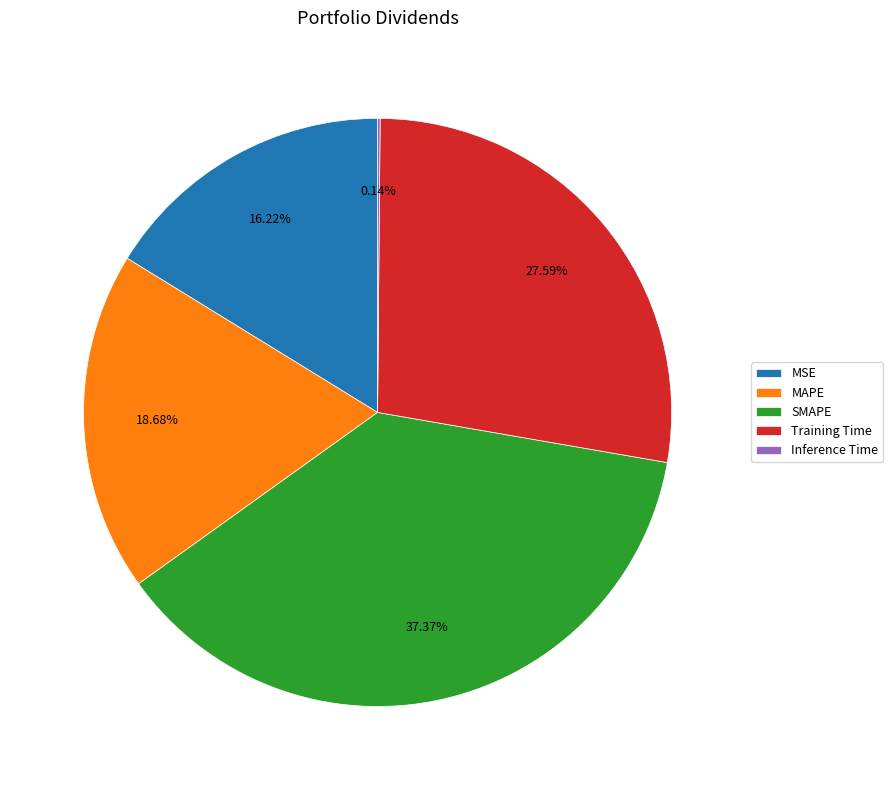

What is the largest slice in the pie chart?

SMAPE